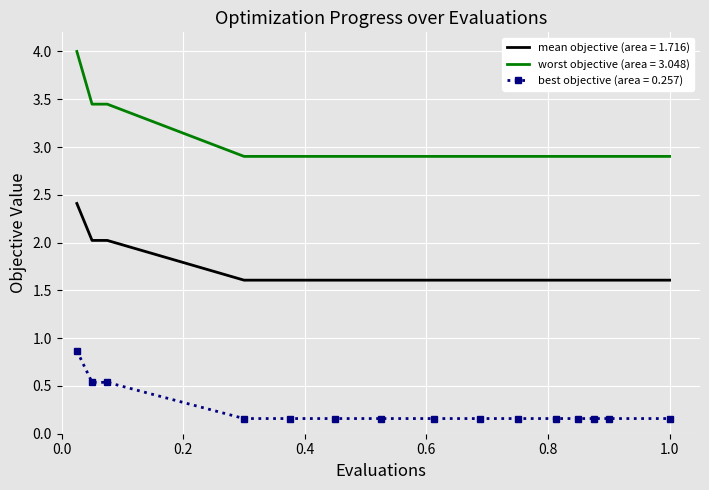

What is the maximum value for mean objective (area = 1.716)?

2.4